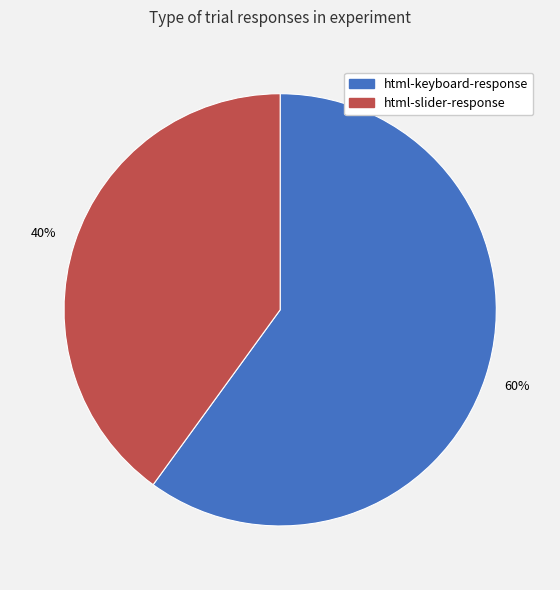

Between html-keyboard-response and html-slider-response, which is larger?

html-keyboard-response